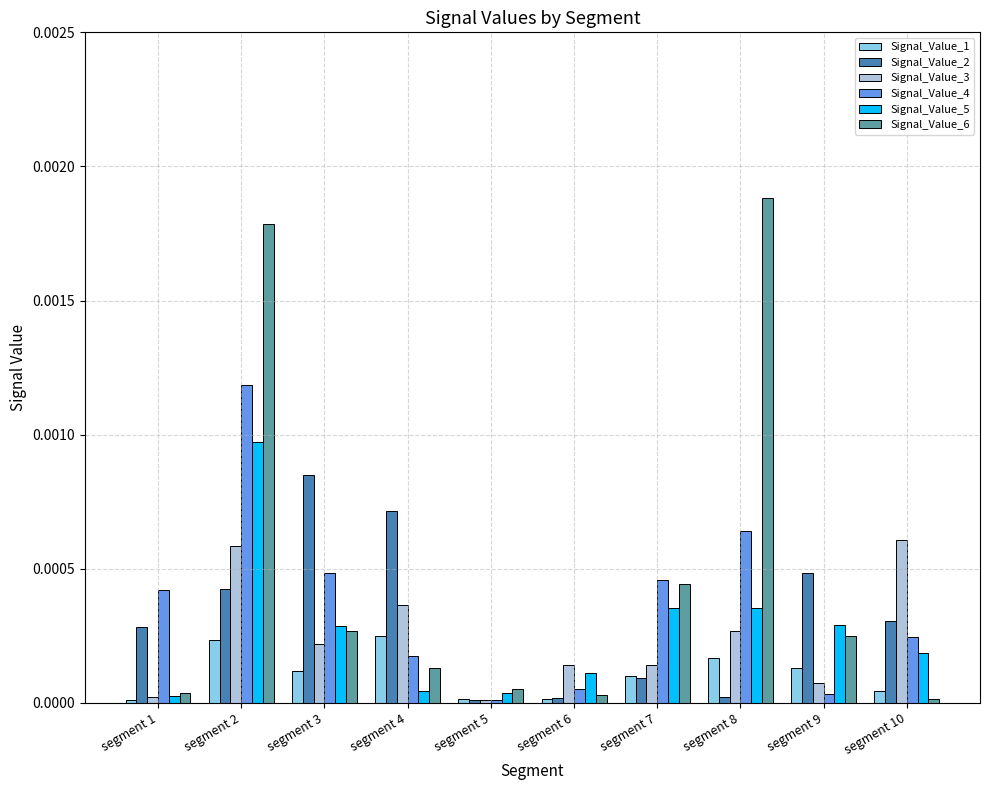

Between segment 6 and segment 8, which series saw the biggest shift?

Signal_Value_6